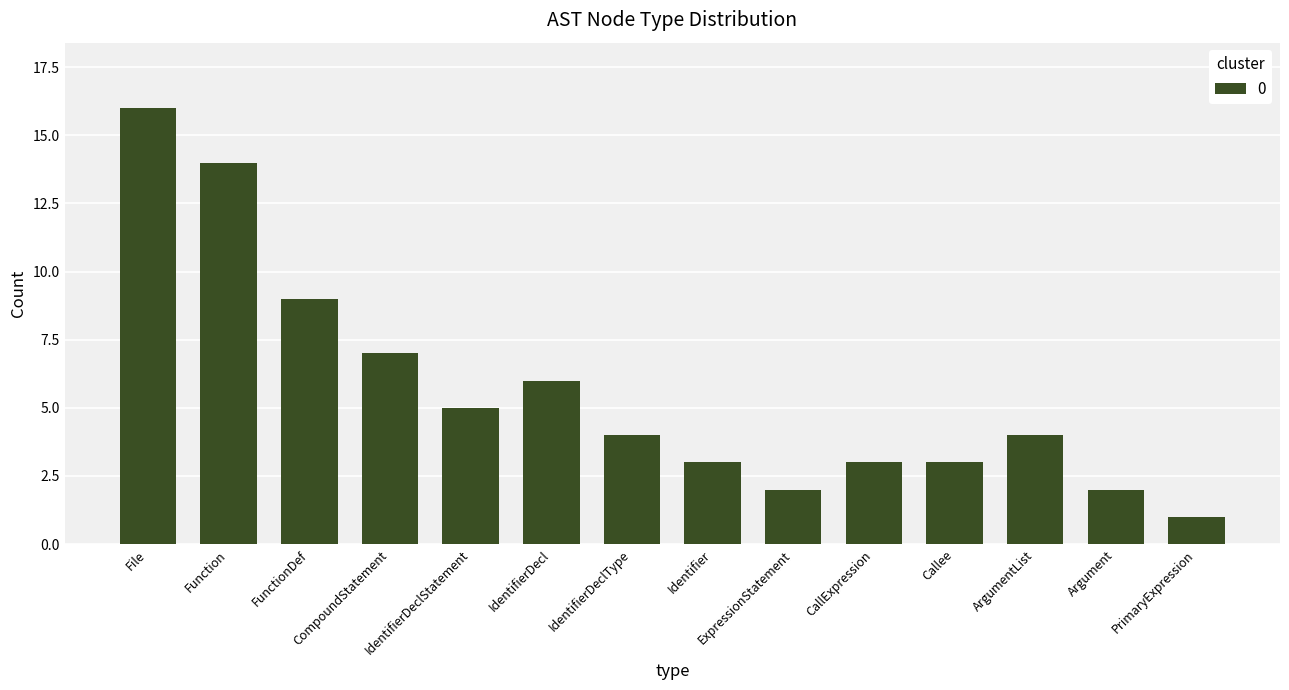

What position from the left is IdentifierDecl?

6